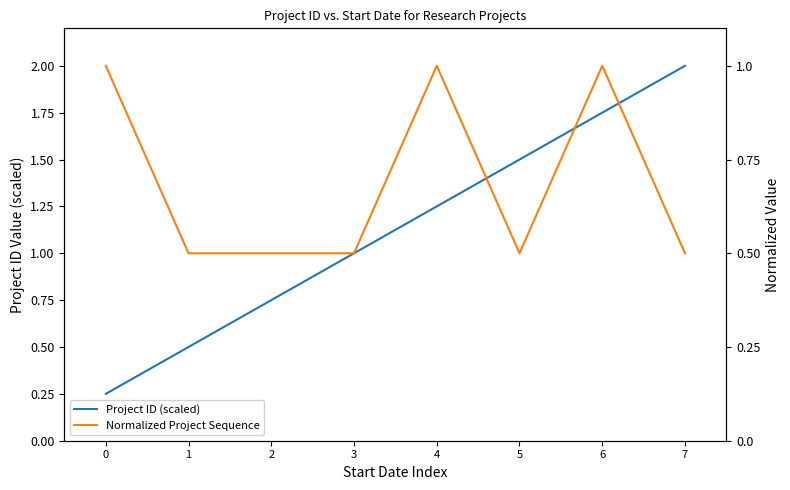

Where is Project ID (scaled) nearest to the value 1?

3